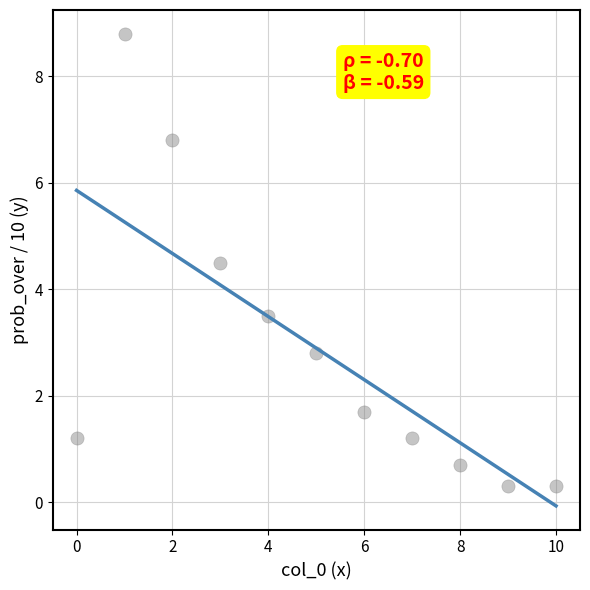

What is the average Y value?

2.9